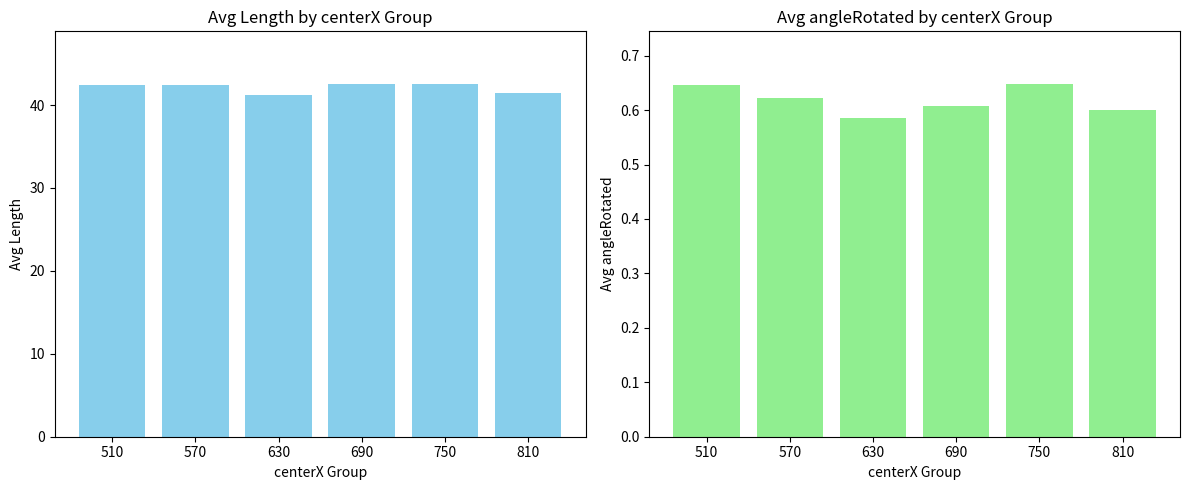

Count the Avg Length values in the range 41 to 42.

2